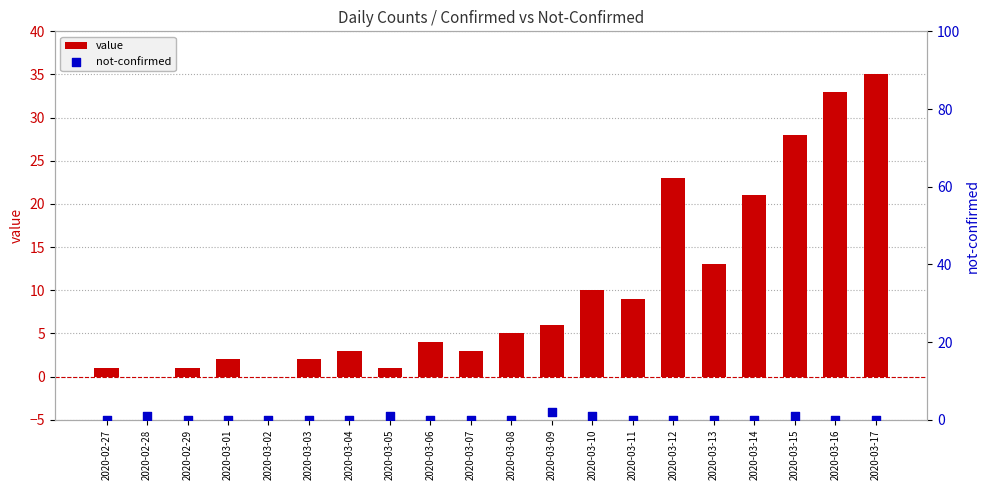

Is the value of not-confirmed at 2020-03-04 greater than the value of value at 2020-03-07?

No